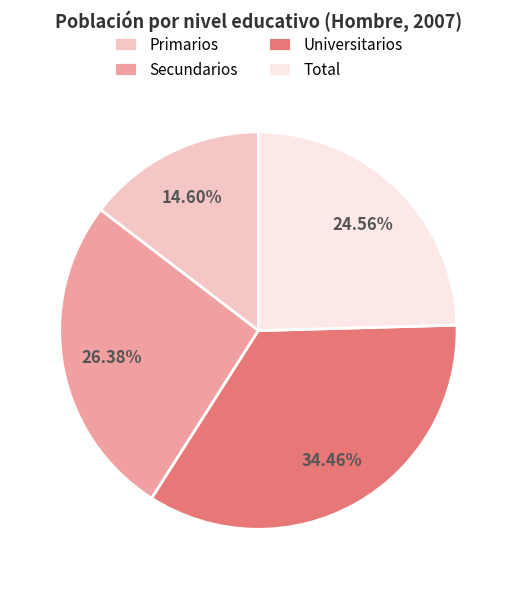

To the nearest percent, what is the difference between the Primarios and Universitarios slice percentages?

20%